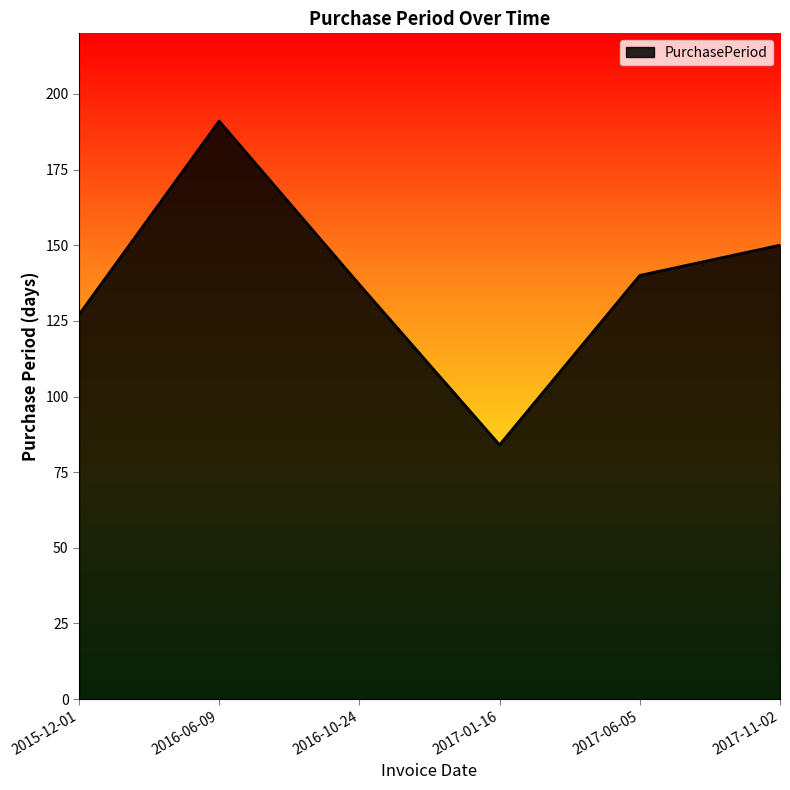

How many interior local valleys (lower than both neighbors) does the data have?

1